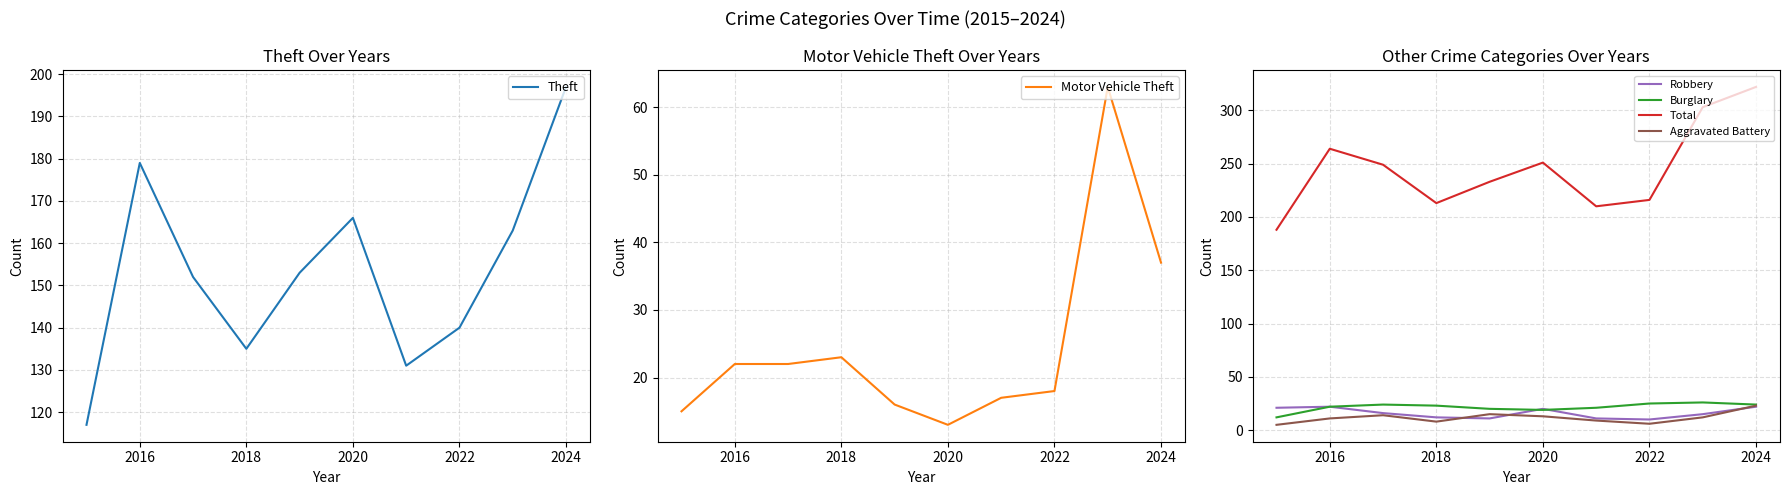

True or false: Aggravated Battery and Total intersect in this chart.

False